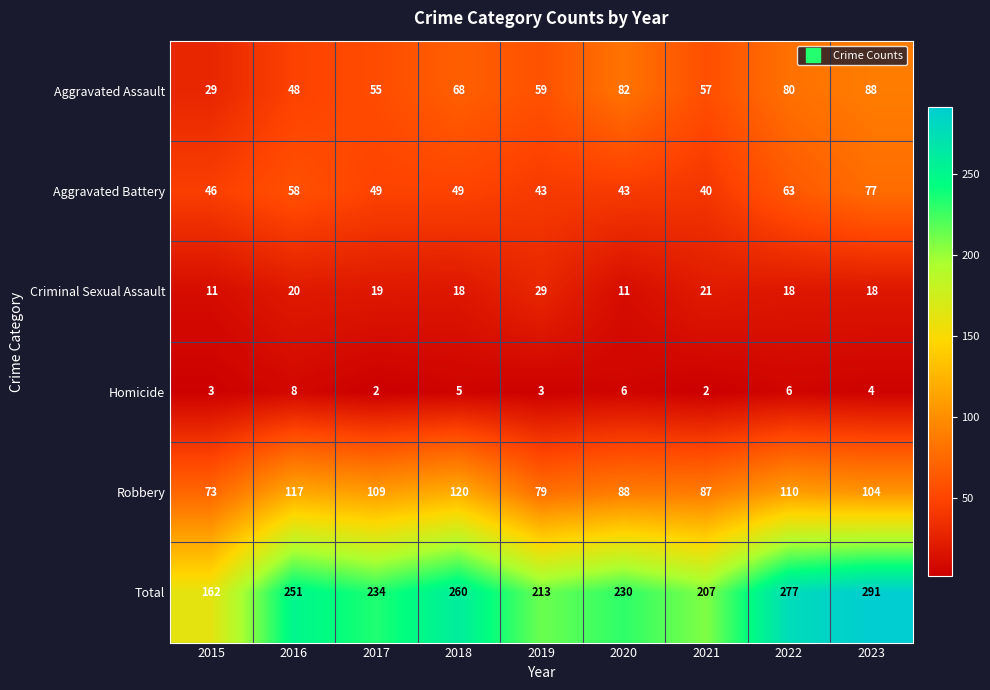

The value of Homicide at 2019 is 2. True or false?

False